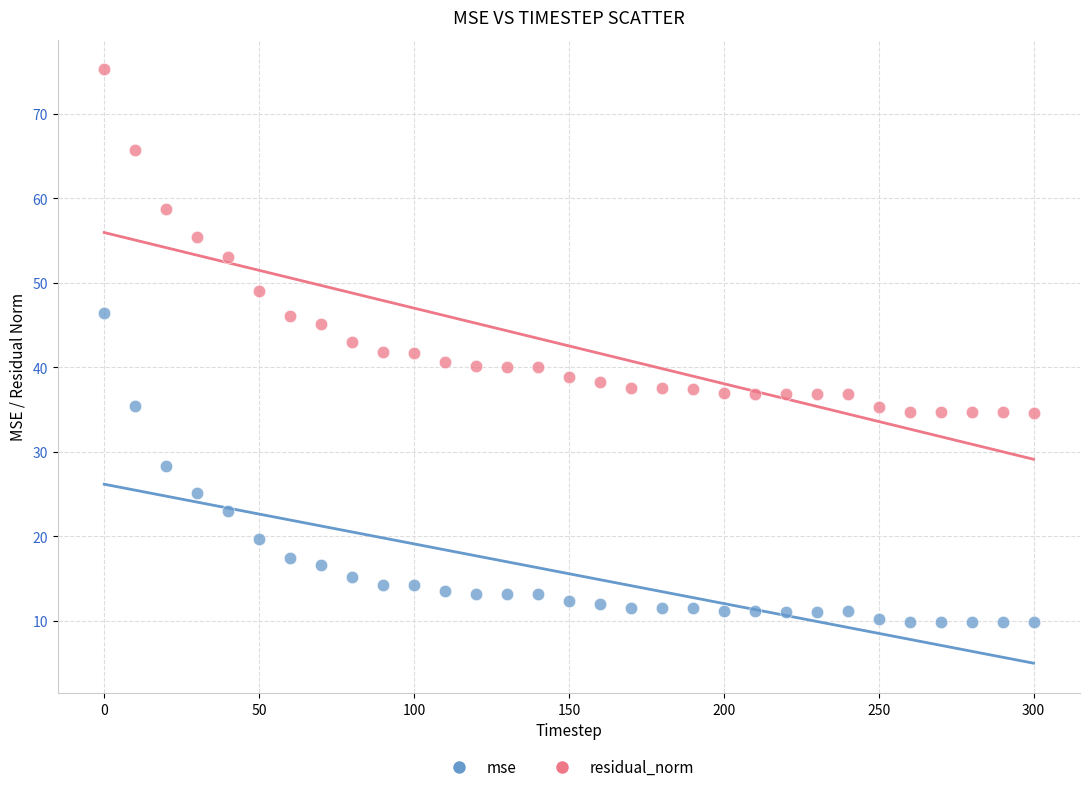

Across all data points, what is the range of X values (max minus min)?

300.0